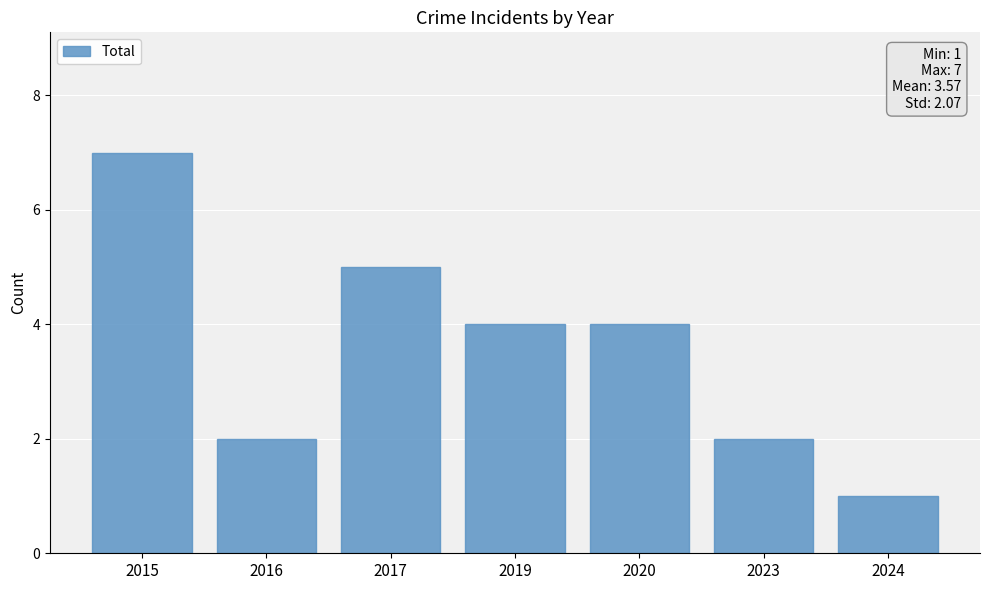

What is the value of the 7th bar from the left?

1